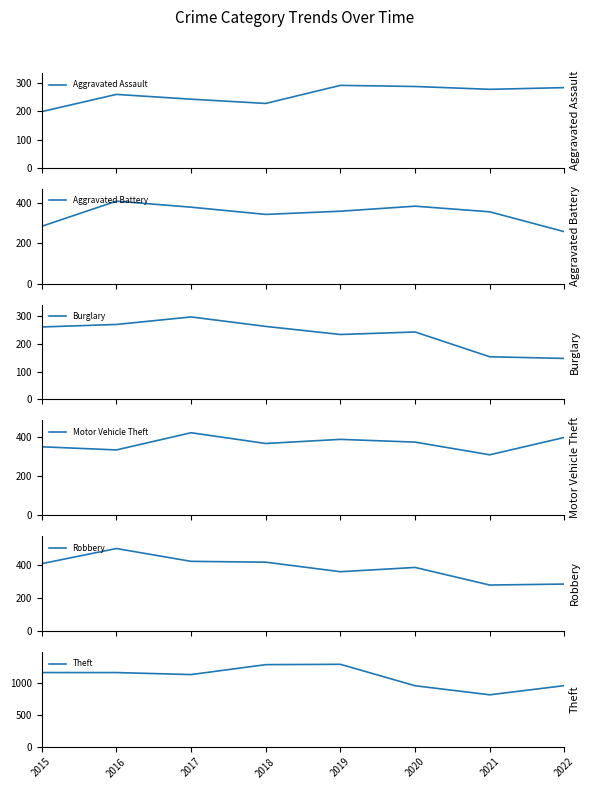

Which category has the lowest value in the Motor Vehicle Theft series?

2021